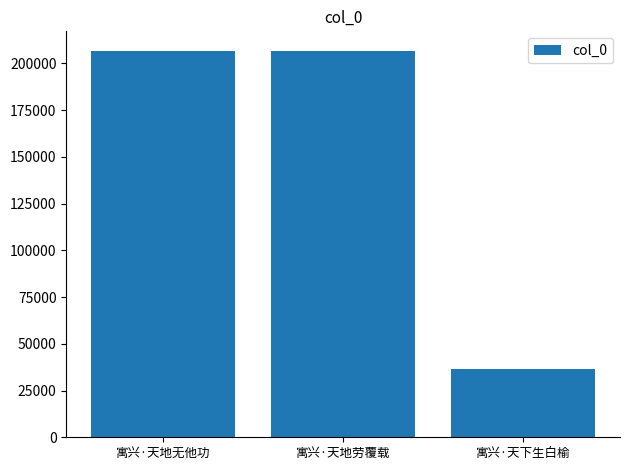

Which has a higher value, 寓兴·天地劳覆载 or 寓兴·天下生白榆?

寓兴·天地劳覆载